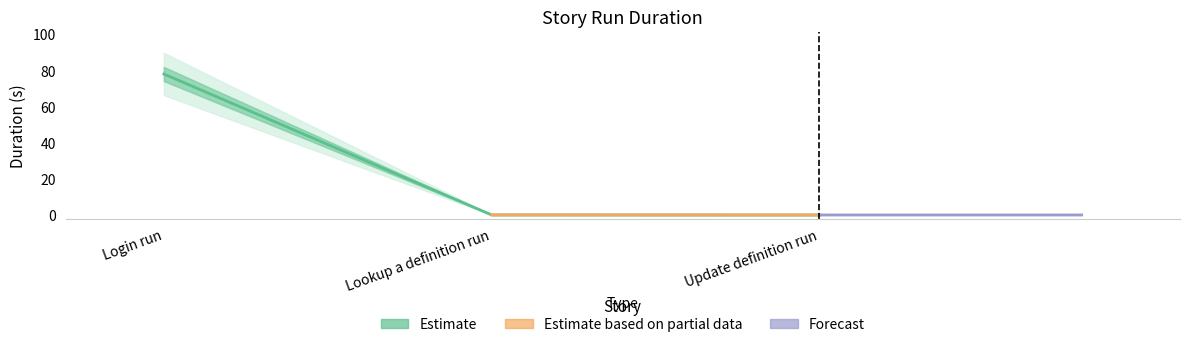

Between Update definition run and Lookup a definition run, which is larger?

Lookup a definition run